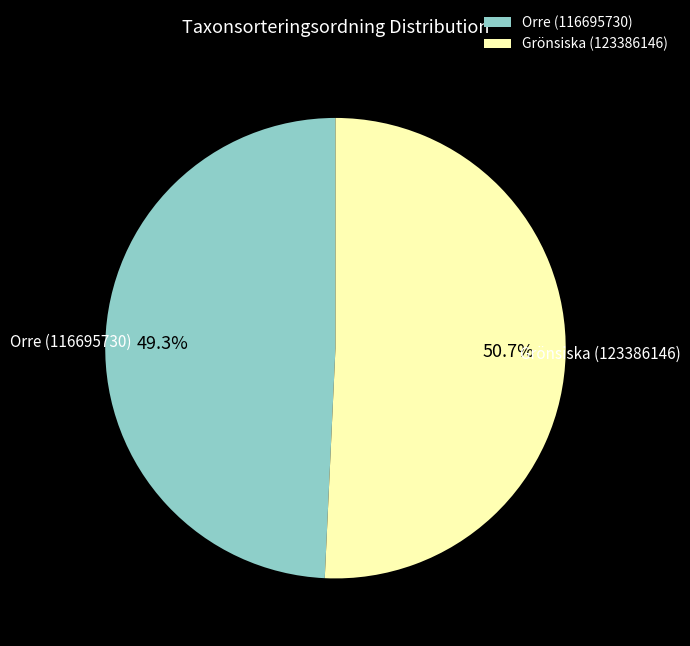

Does Orre (116695730) account for over 50% of the chart?

No